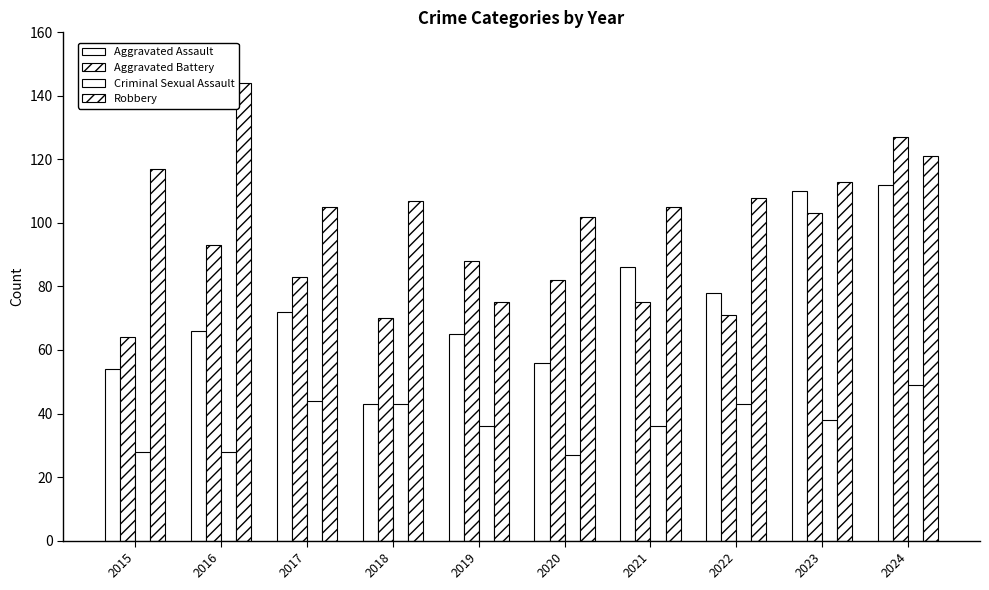

How many data points does each series have?

10